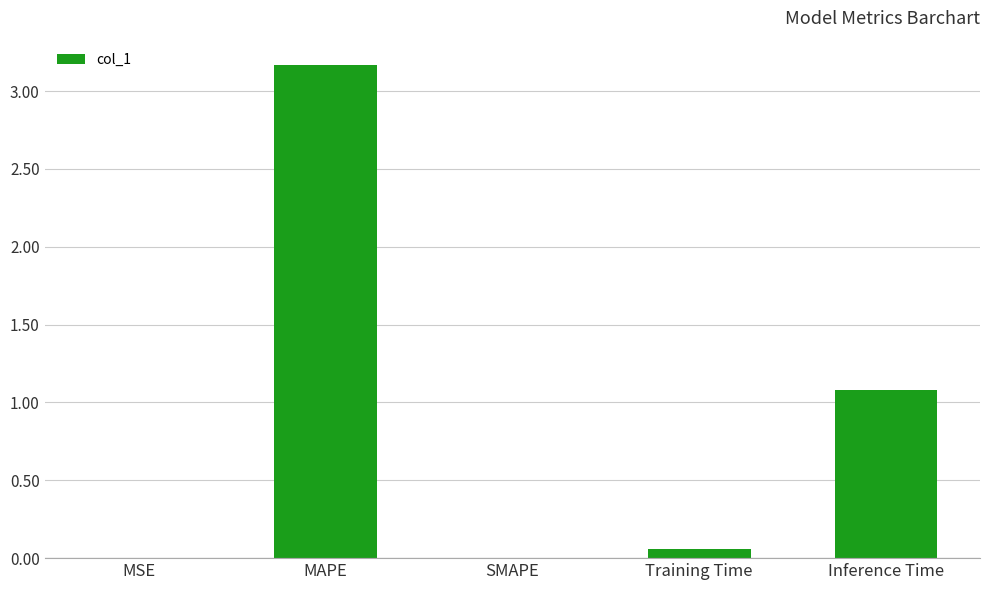

Between MAPE and Training Time, which is larger?

MAPE